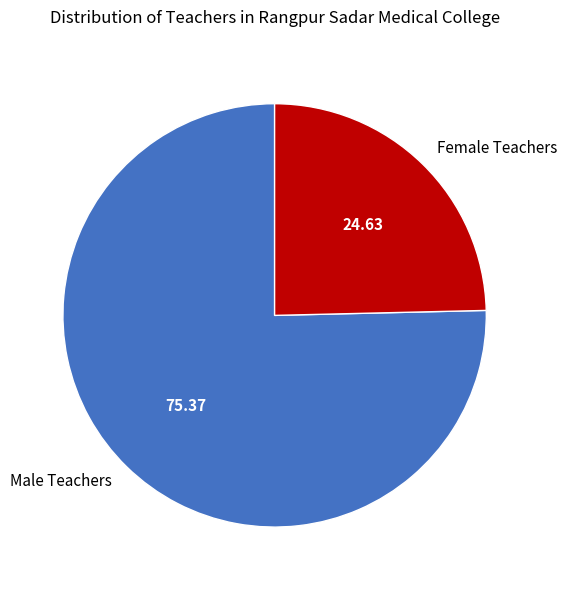

Between Female Teachers and Male Teachers, which is larger?

Male Teachers